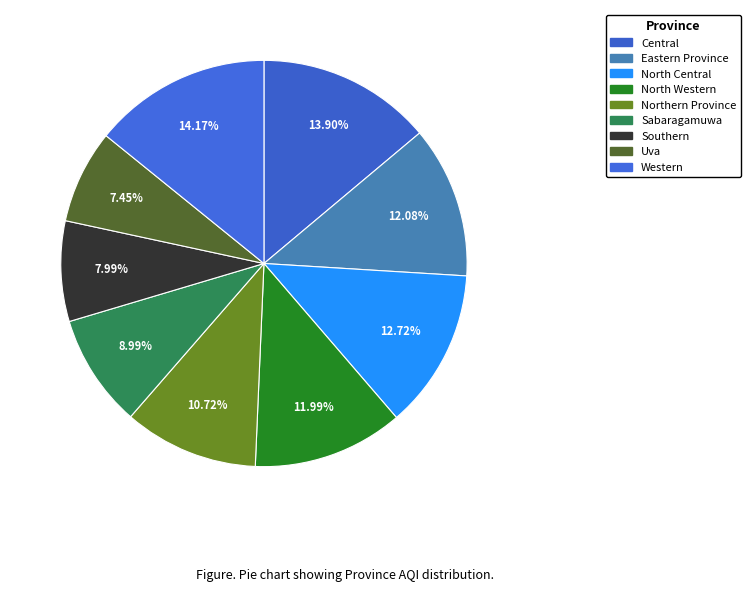

How many segments does this pie chart have?

9